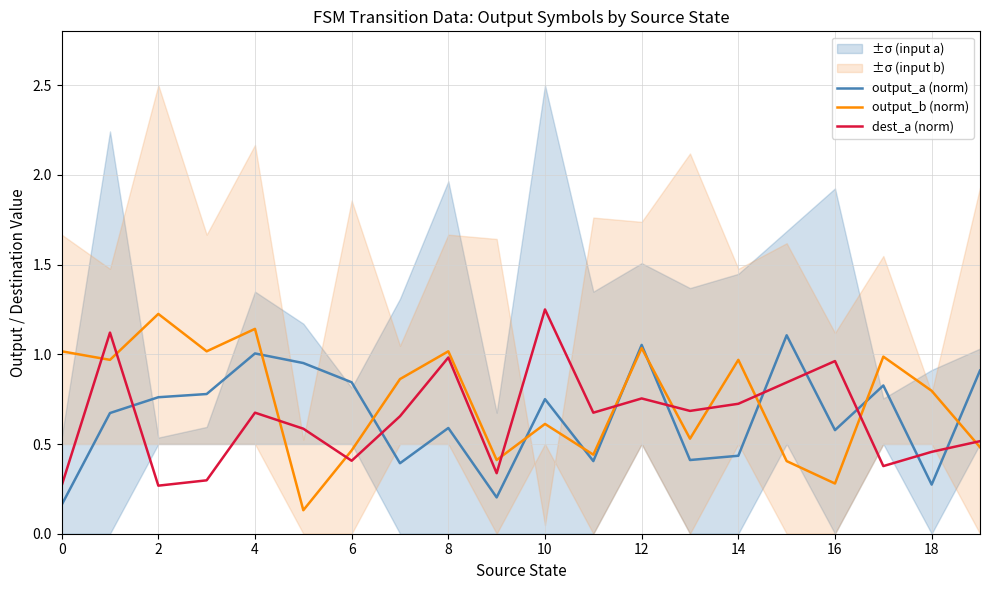

True or false: output_a (norm) and dest_a (norm) cross at least once.

True